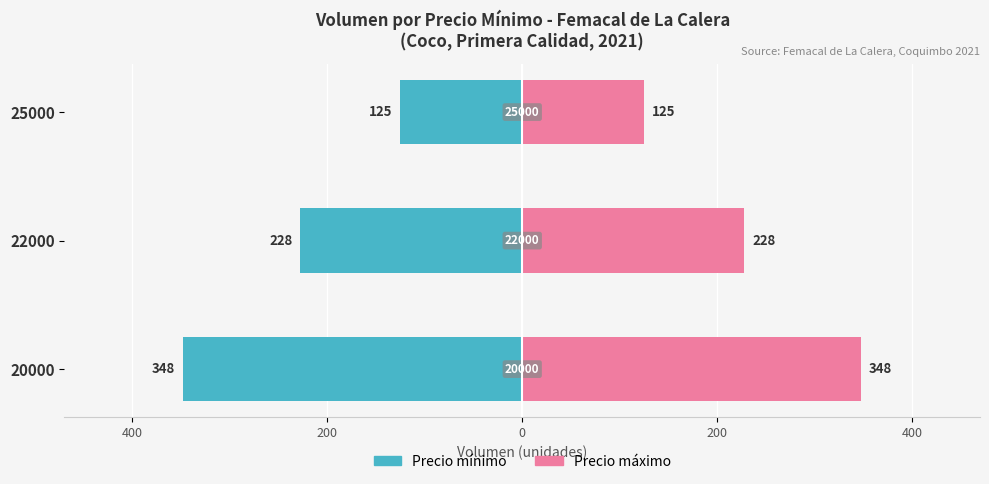

How many values in the Precio máximo series are below 228?

1